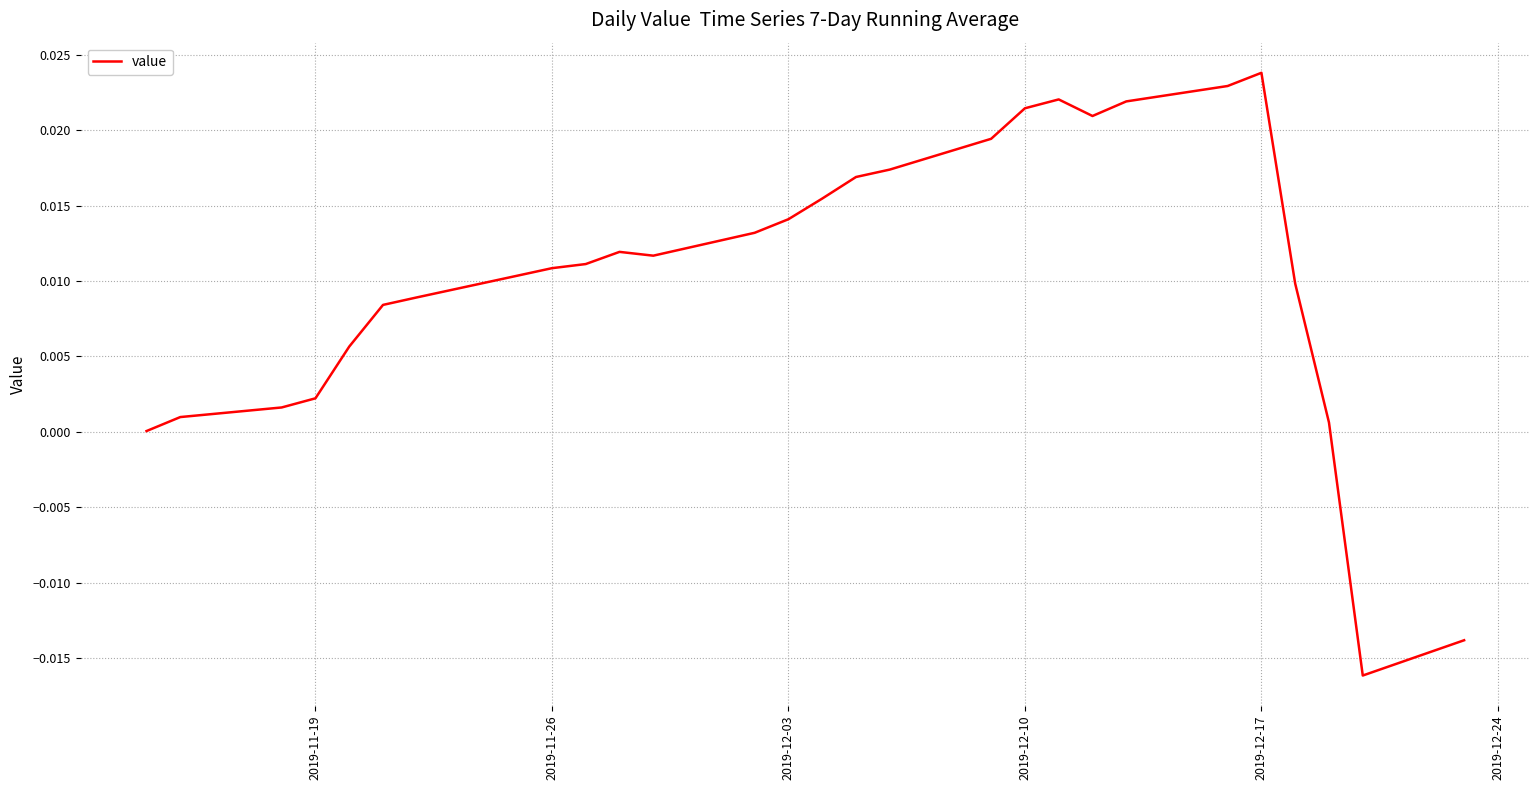

Is this an area chart (filled region under the line)?

No